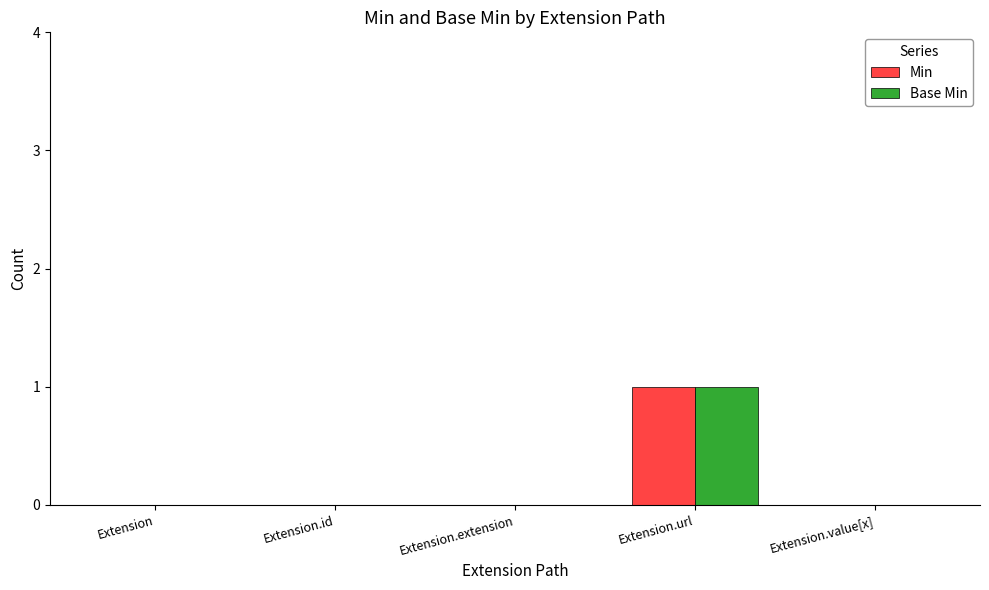

True or false: Min has a value of 1 at Extension.id.

False